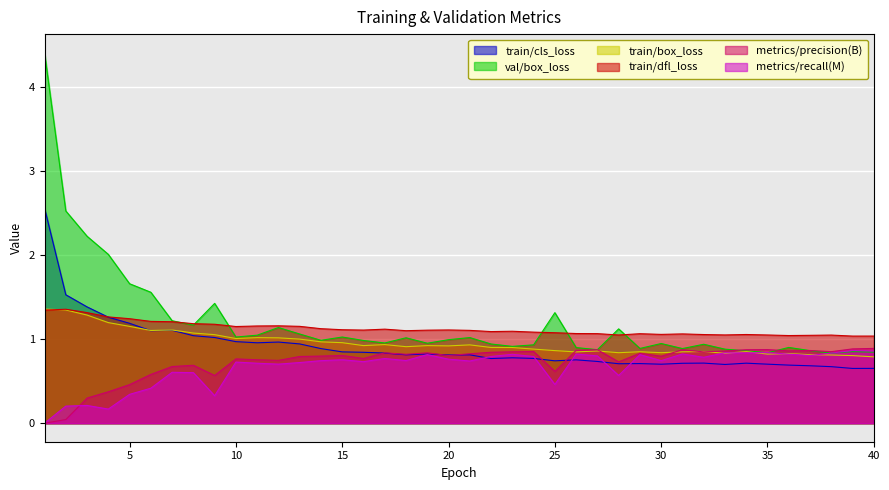

How many data points does each series have?

40